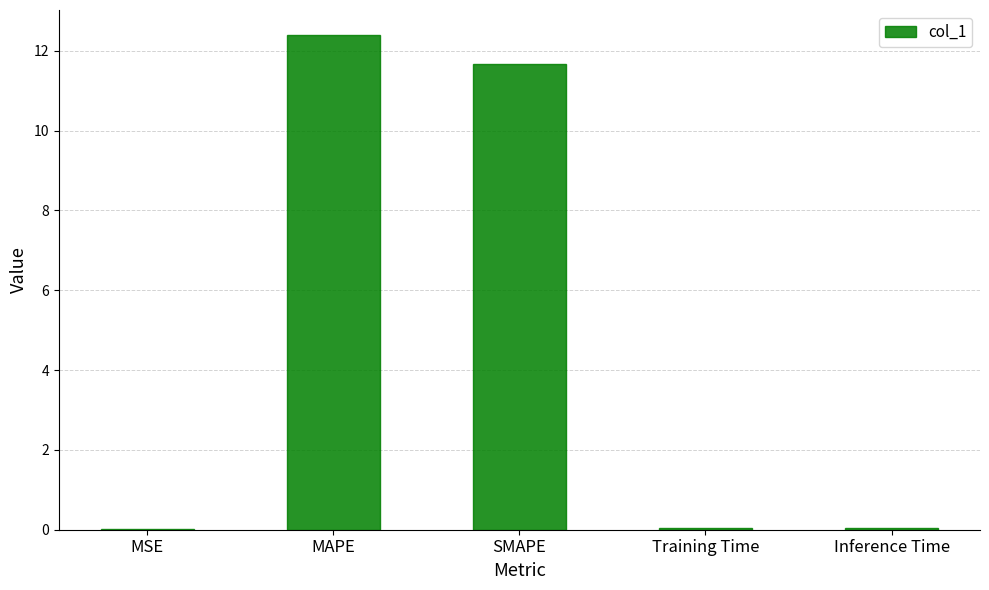

What is the sum of all values?

24.2